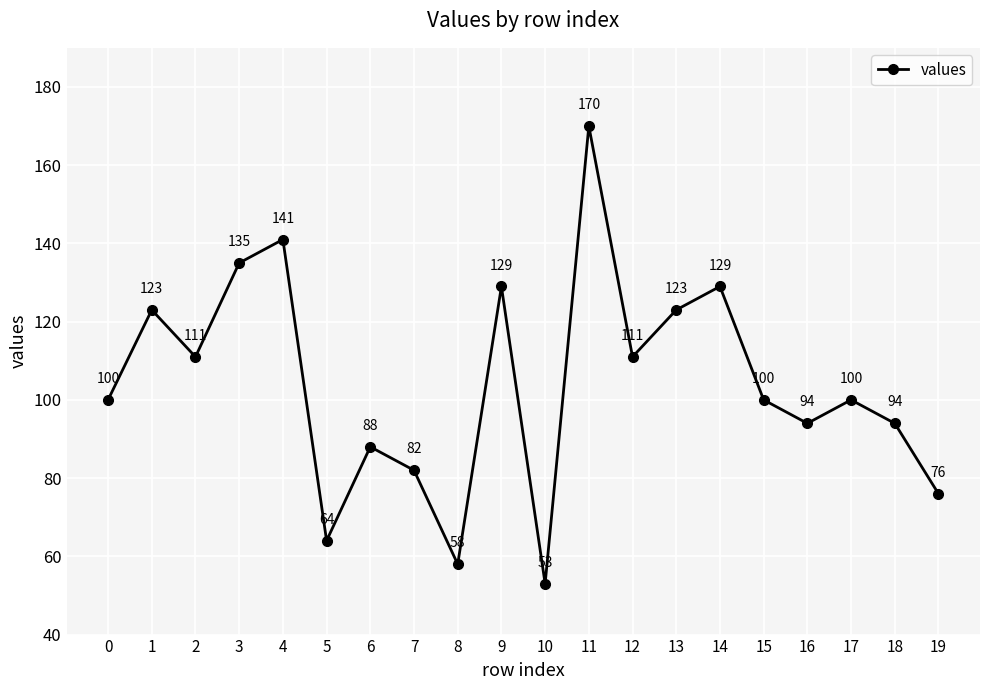

True or false: the data shows 36 at 4.

False